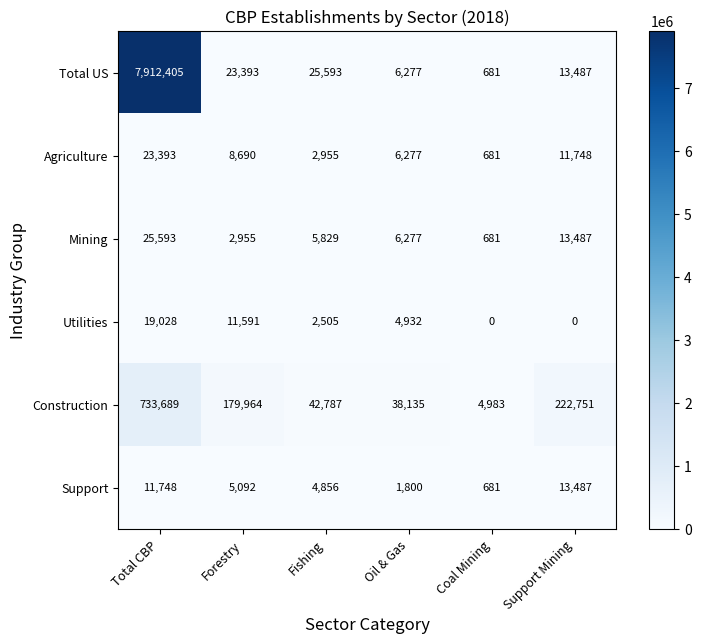

What is the minimum value for Construction?

4983